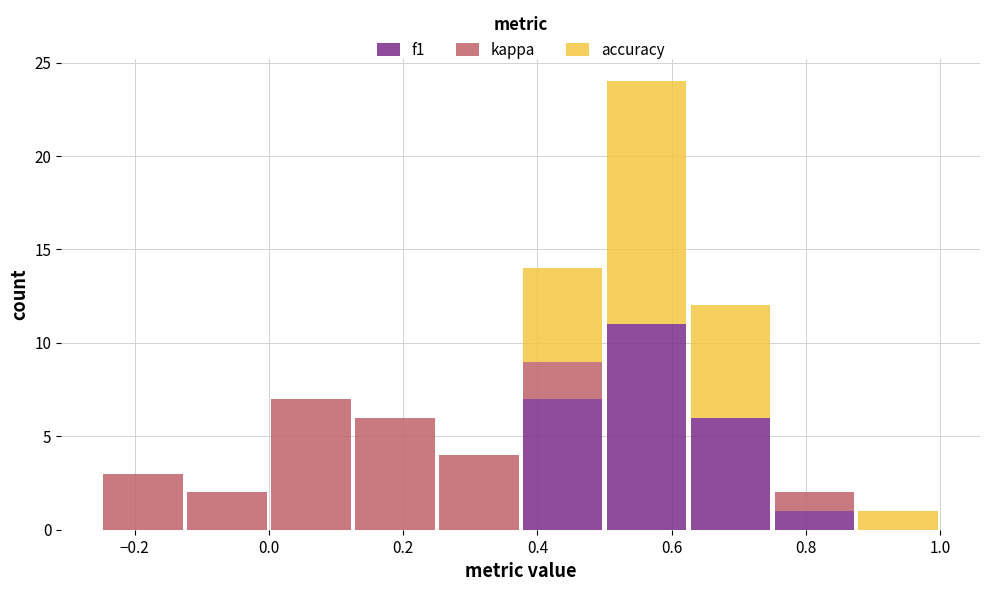

Which range on the x-axis has the tallest stacked bar (by total height)?

0.500 to 0.625